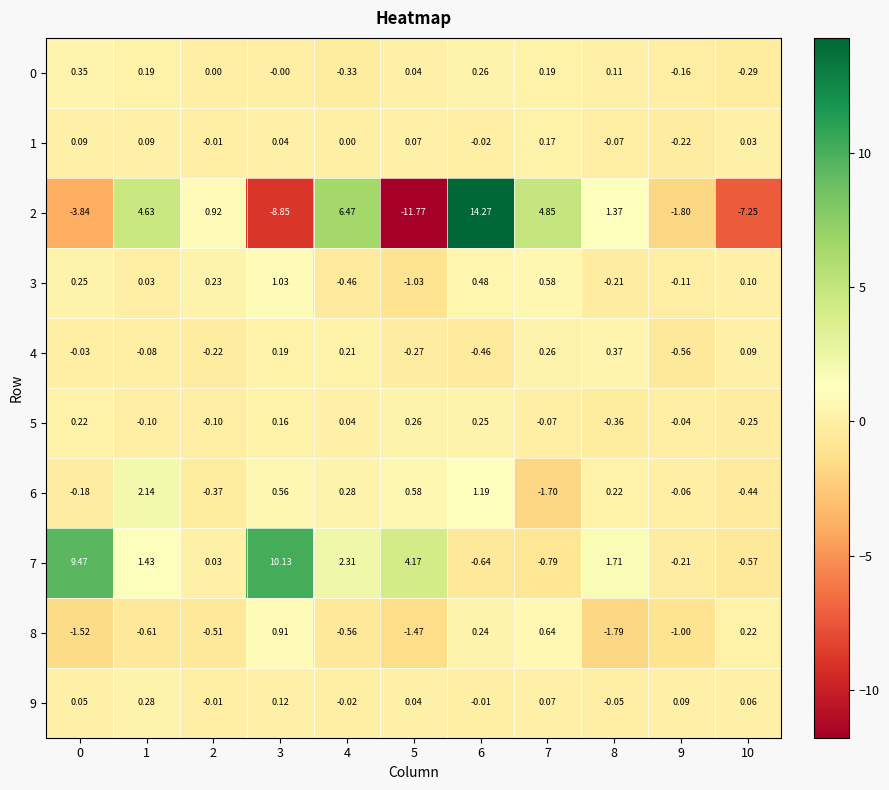

How many data points in 3 are less than 0?

4